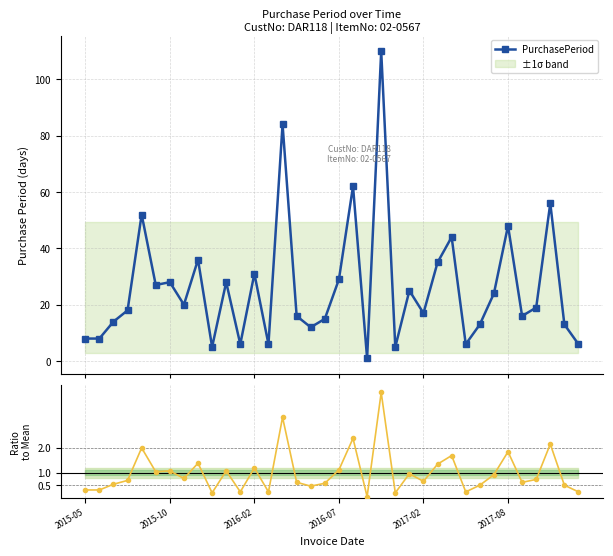

What is the value of the PurchasePeriod point at the 10th from the left?

5